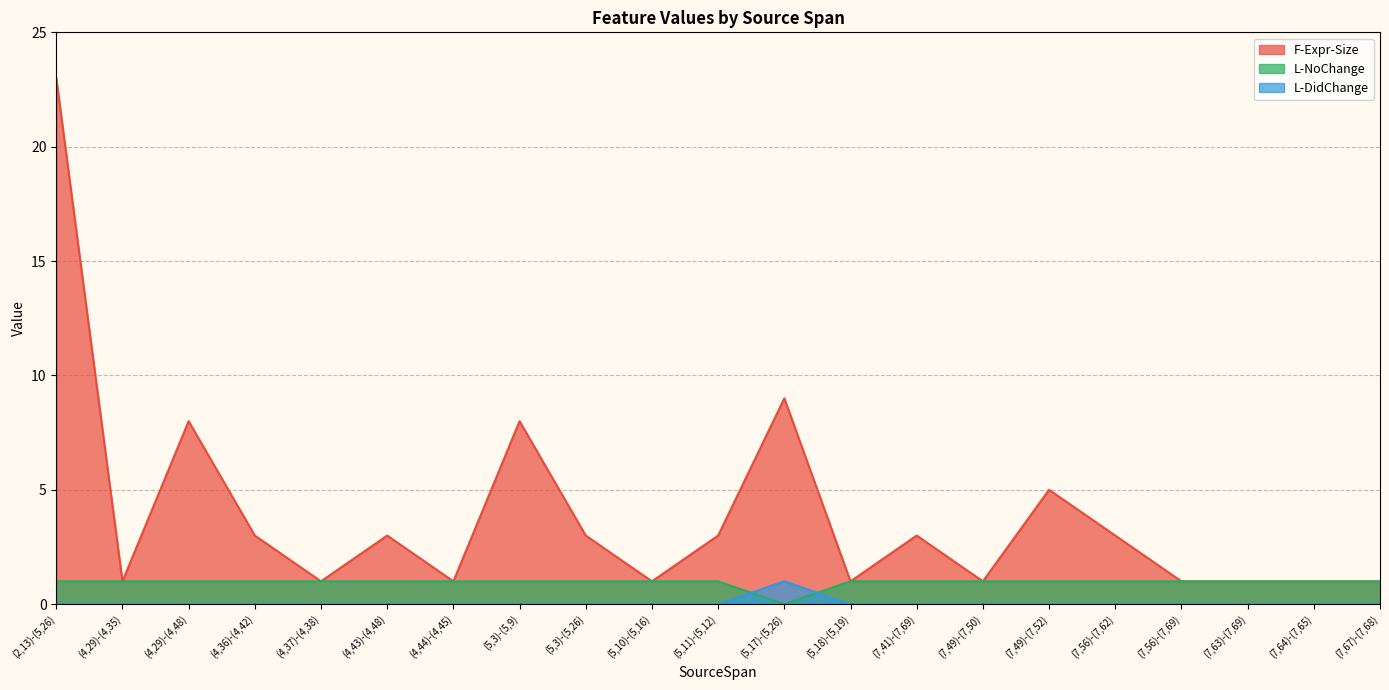

What is the difference between the maximum and minimum values in the L-NoChange series?

1